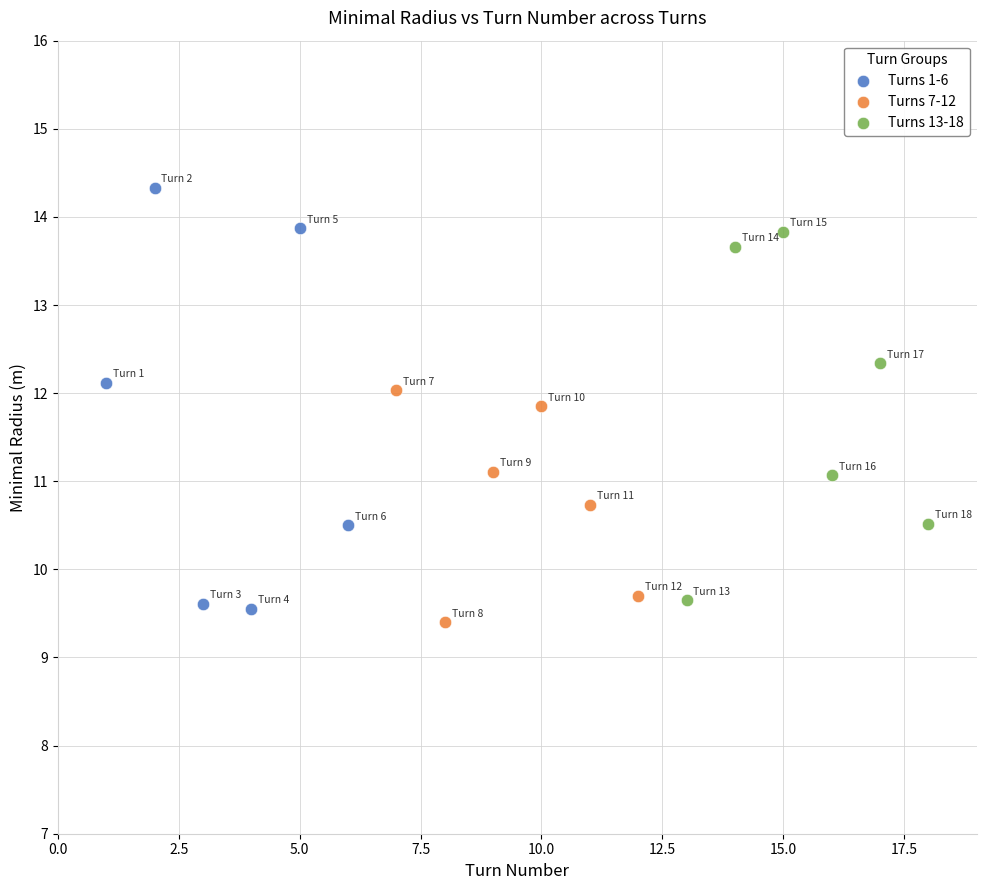

Which series contains the highest Y value?

Turns 1-6